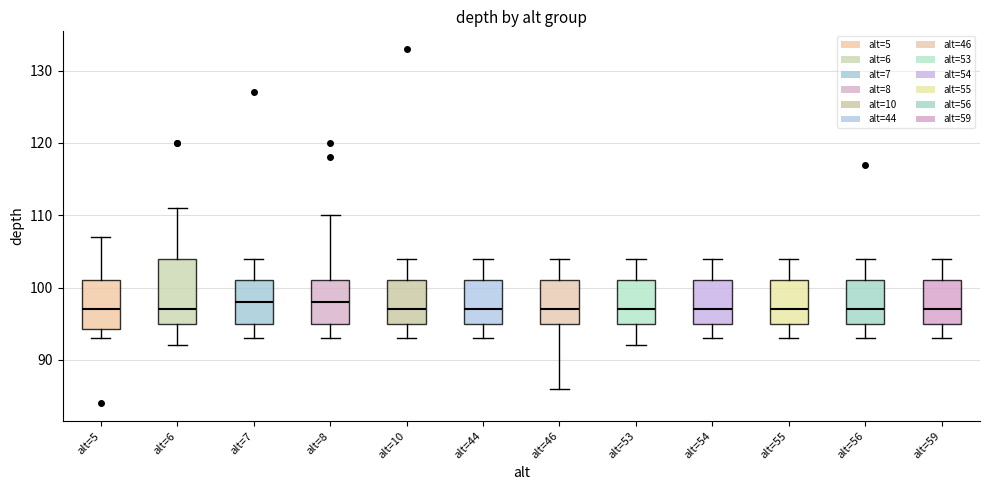

Where does the lower whisker of the box for alt=55 end on the y-axis? The values are not printed on the chart, so give them approximately, as read against the axis.

93